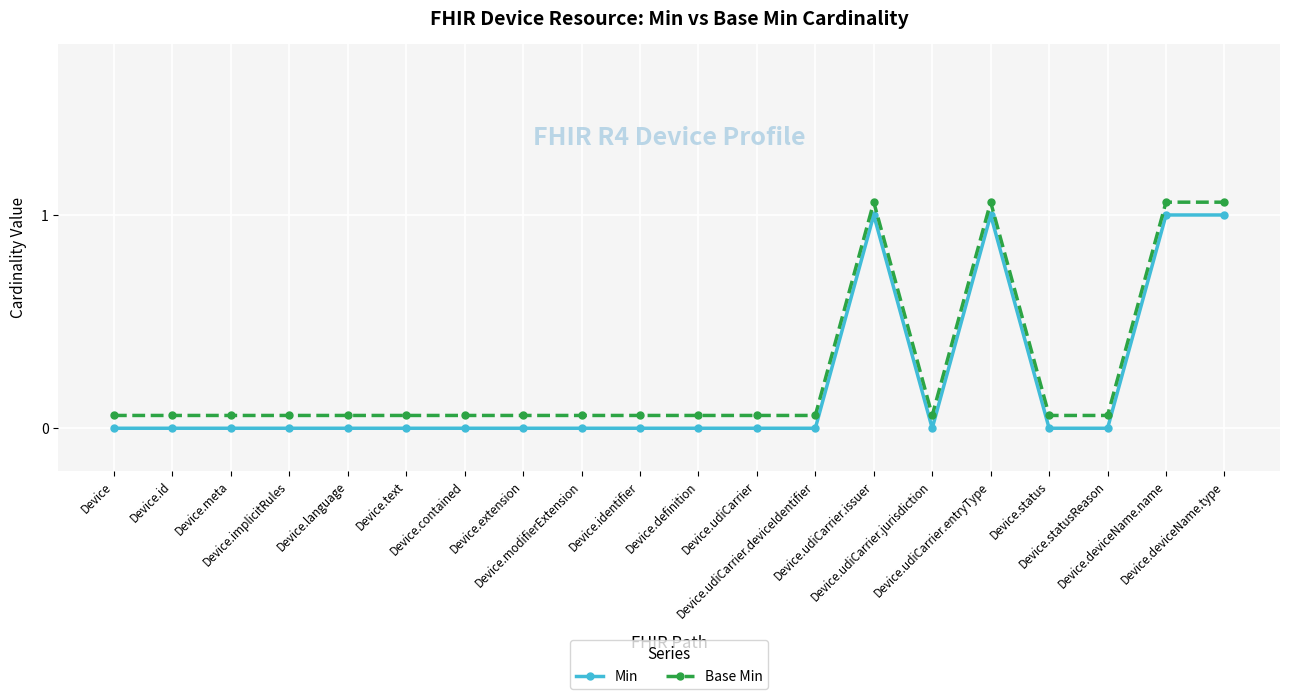

True or false: Base Min and Min intersect in this chart.

False